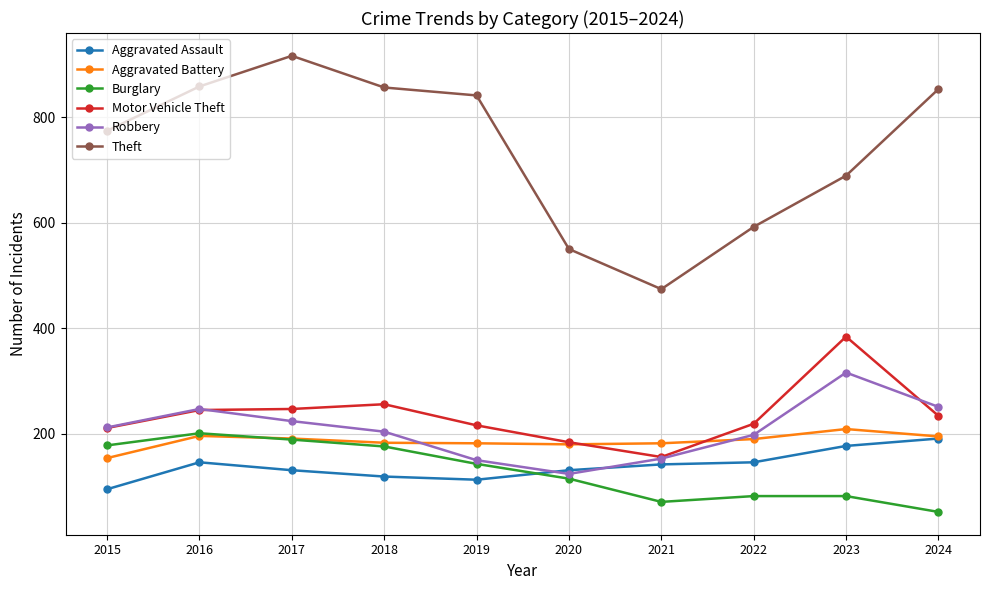

Which category has the highest value in the Motor Vehicle Theft series?

2023